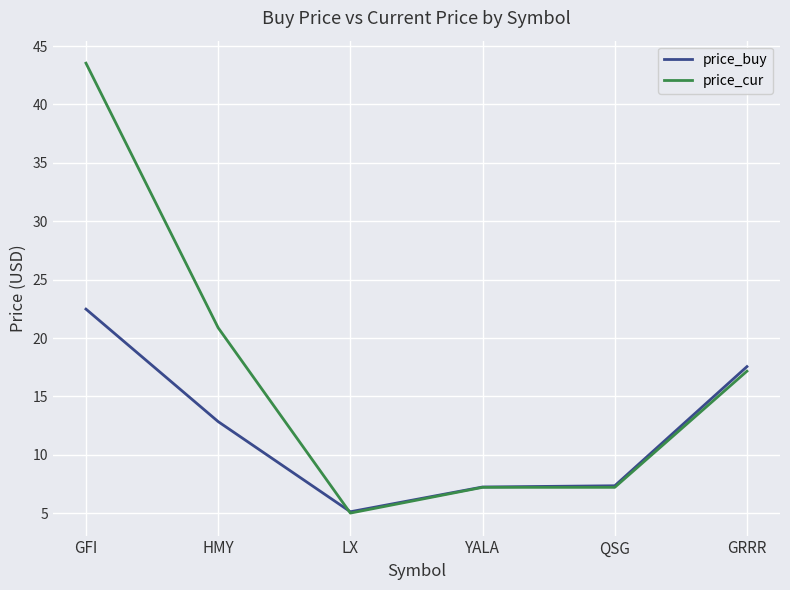

What is the maximum value shown in the chart?

43.5